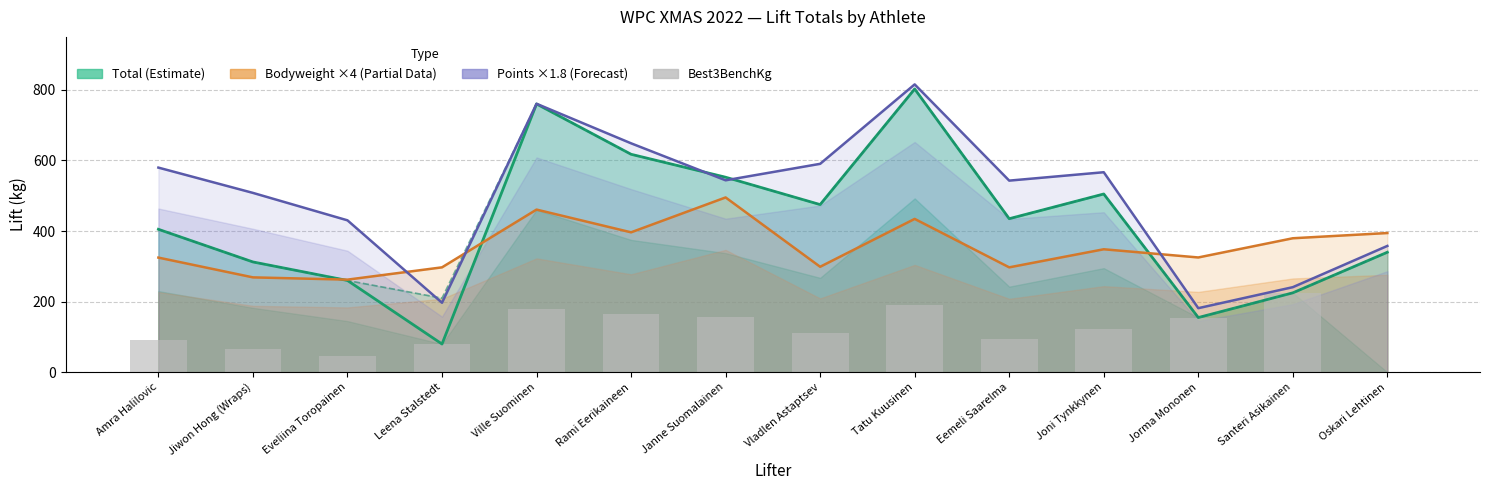

Reading left to right, what are all the values shown in this chart?

Total (Estimate): Amra Halilovic=405.0	Jiwon Hong (Wraps)=312.5	Eveliina Toropainen=260.0	Leena Stalstedt=80.0	Ville Suominen=760.0	Rami Eerikaineen=617.5	Janne Suomalainen=552.5	Vladlen Astaptsev=475.0	Tatu Kuusinen=802.5	Eemeli Saarelma=435.0	Joni Tynkkynen=505.0	Jorma Mononen=155.0	Santeri Asikainen=225.0	Oskari Lehtinen=340.0
BodyweightKg ×4 (Partial): Amra Halilovic=324.8	Jiwon Hong (Wraps)=268.8	Eveliina Toropainen=262.4	Leena Stalstedt=297.2	Ville Suominen=460.8	Rami Eerikaineen=396.4	Janne Suomalainen=495.2	Vladlen Astaptsev=298.8	Tatu Kuusinen=434.4	Eemeli Saarelma=297.2	Joni Tynkkynen=348.4	Jorma Mononen=325.2	Santeri Asikainen=379.6	Oskari Lehtinen=394.4
Points ×1.8 (Forecast): Amra Halilovic=579.7	Jiwon Hong (Wraps)=508.1	Eveliina Toropainen=430.4	Leena Stalstedt=196.9	Ville Suominen=760.6	Rami Eerikaineen=648.6	Janne Suomalainen=543.8	Vladlen Astaptsev=590.4	Tatu Kuusinen=815.4	Eemeli Saarelma=542.9	Joni Tynkkynen=566.6	Jorma Mononen=181.6	Santeri Asikainen=241.1	Oskari Lehtinen=357.9
Best3BenchKg: Amra Halilovic=90.0	Jiwon Hong (Wraps)=65.0	Eveliina Toropainen=45.0	Leena Stalstedt=80.0	Ville Suominen=180.0	Rami Eerikaineen=165.0	Janne Suomalainen=157.5	Vladlen Astaptsev=110.0	Tatu Kuusinen=190.0	Eemeli Saarelma=95.0	Joni Tynkkynen=122.5	Jorma Mononen=155.0	Santeri Asikainen=225.0	Oskari Lehtinen=0.0